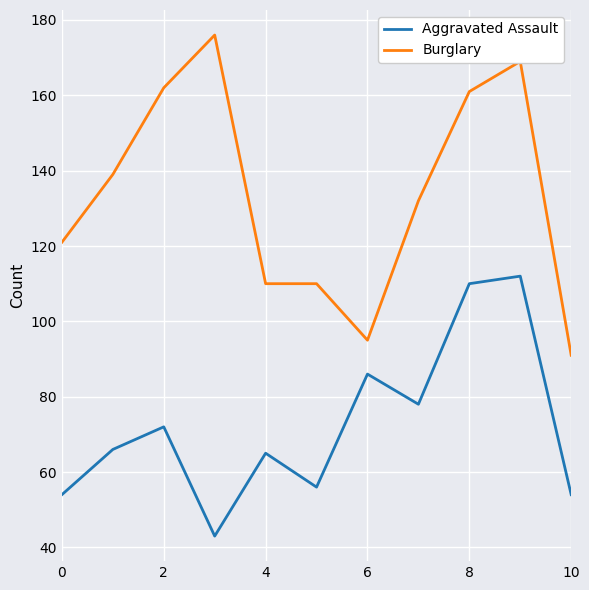

True or false: Burglary has more than 1 points higher than both neighbors.

True